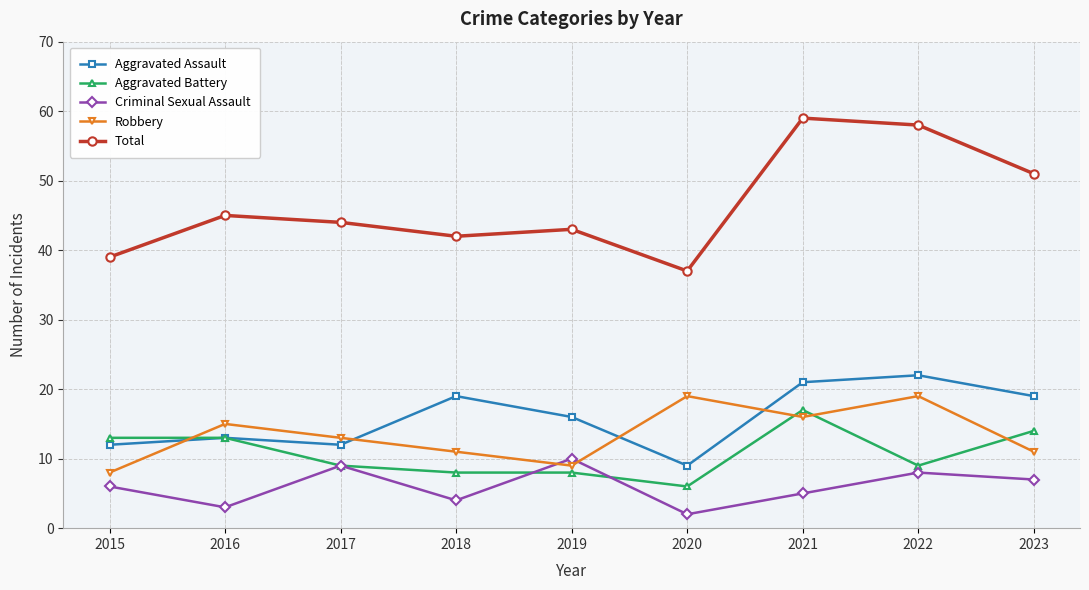

Which series has the largest range (max minus min)?

Total